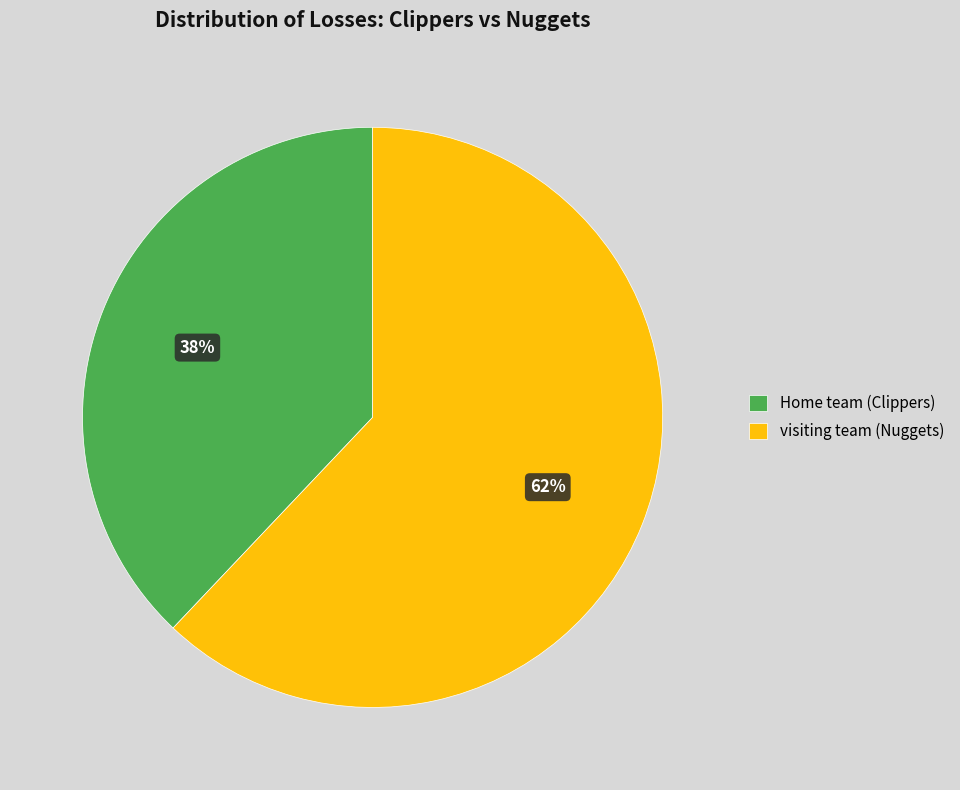

What percentage is the visiting team (Nuggets) slice, to the nearest percent?

62%